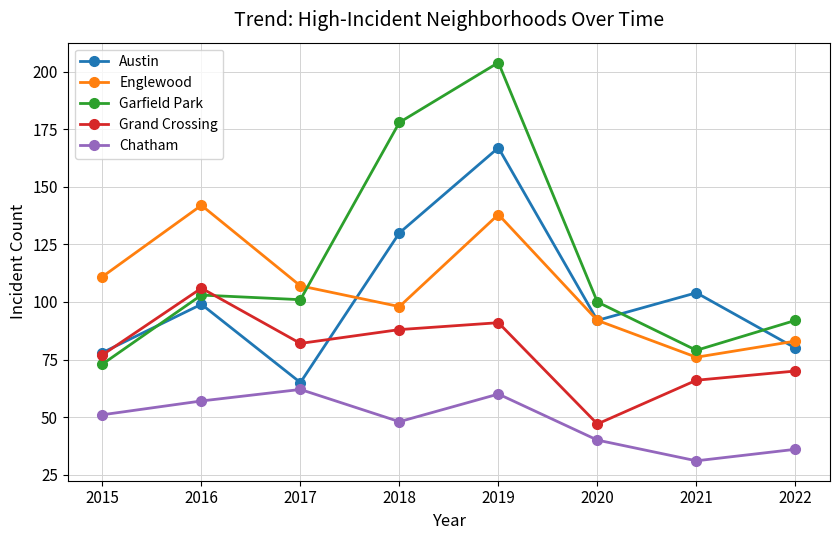

Is it true that Chatham equals 24 at 2019?

False